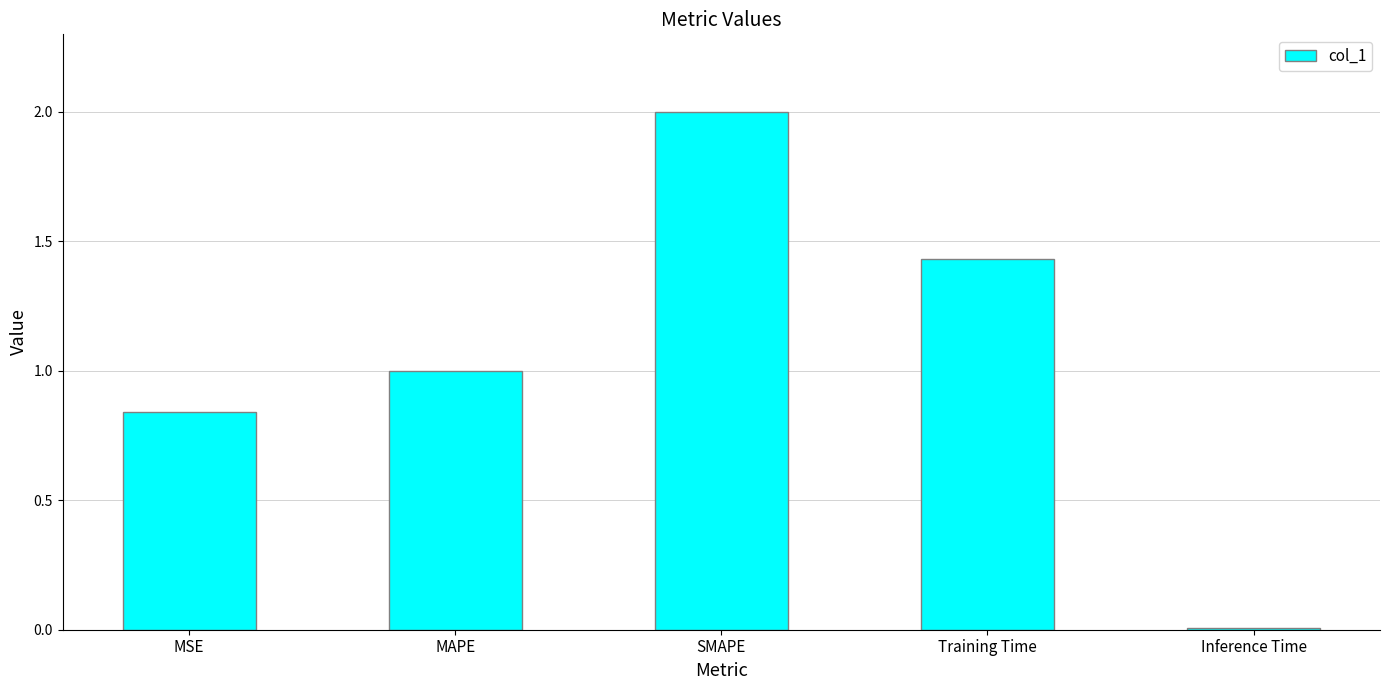

Are the bars horizontal?

No